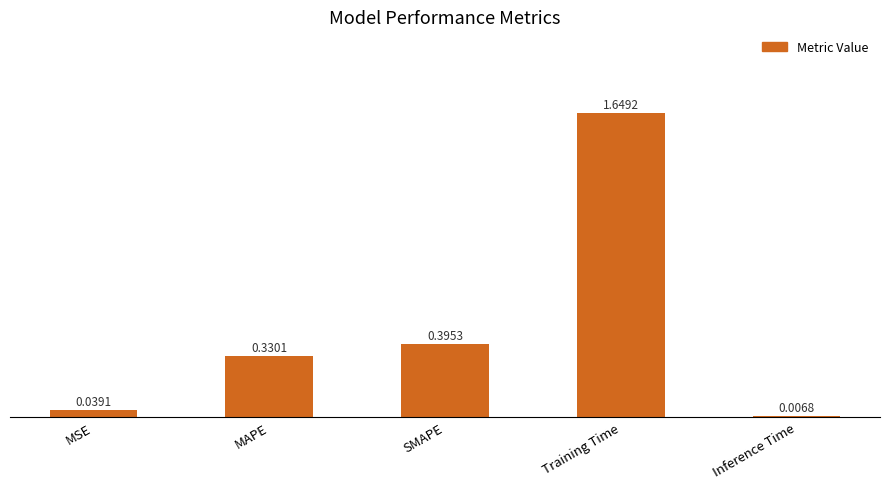

Is it true that the value at MAPE is 0.6?

False